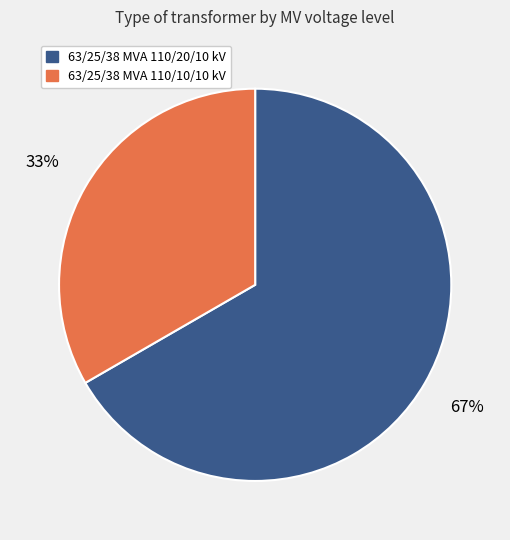

What is the ratio of the value at 63/25/38 MVA 110/10/10 kV to the value at 63/25/38 MVA 110/20/10 kV?

0.5